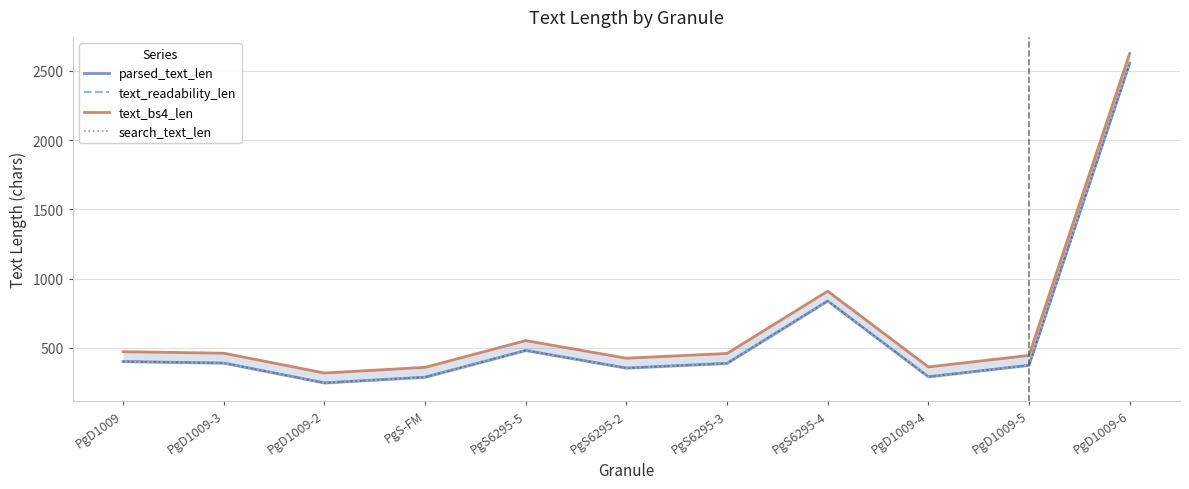

The value of parsed_text_len at PgD1009-3 is 390. True or false?

True